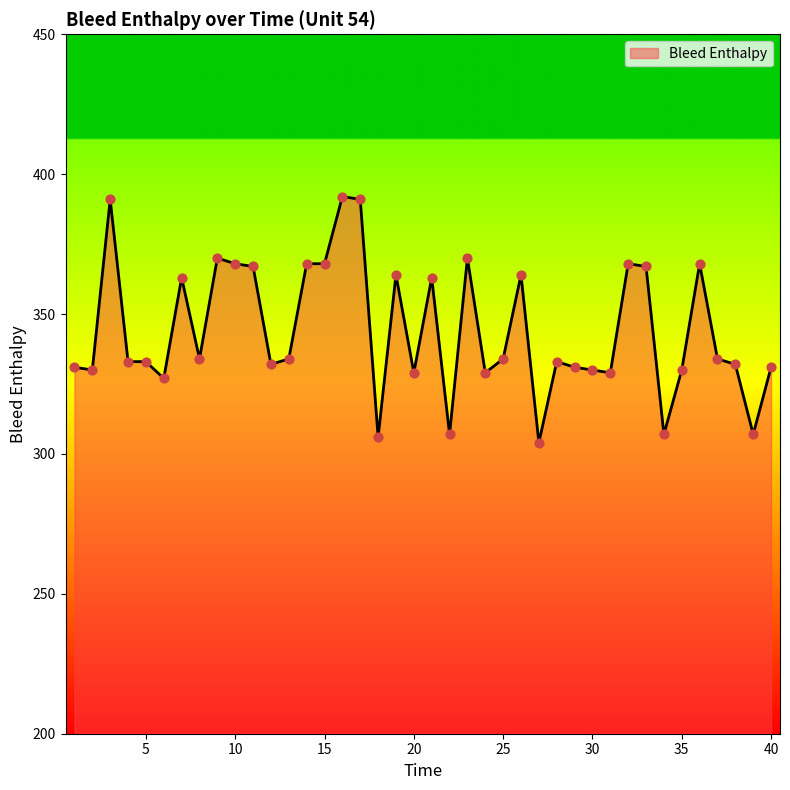

What is the greatest value displayed?

392